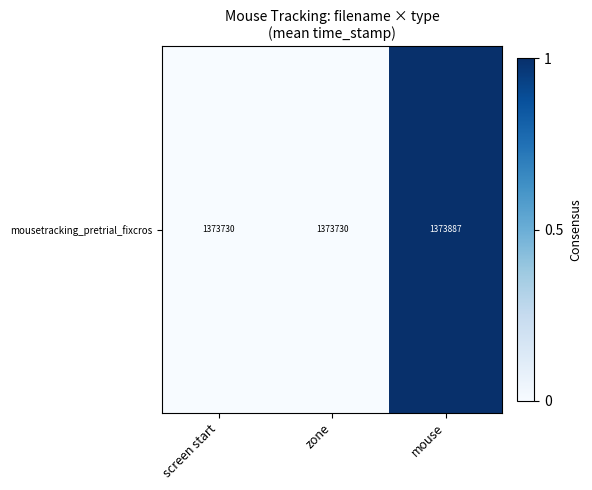

The value at zone is 0.0. True or false?

True